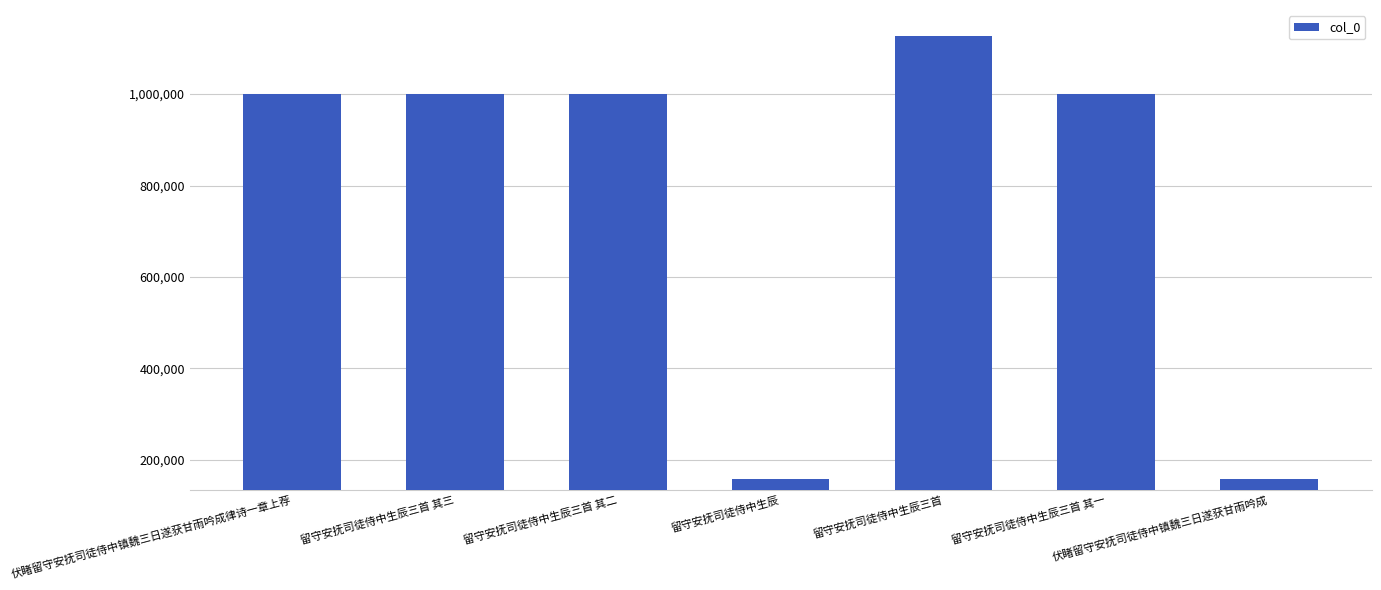

Which has a higher value, 留守安抚司徒侍中生辰三首 or 留守安抚司徒侍中生辰?

留守安抚司徒侍中生辰三首